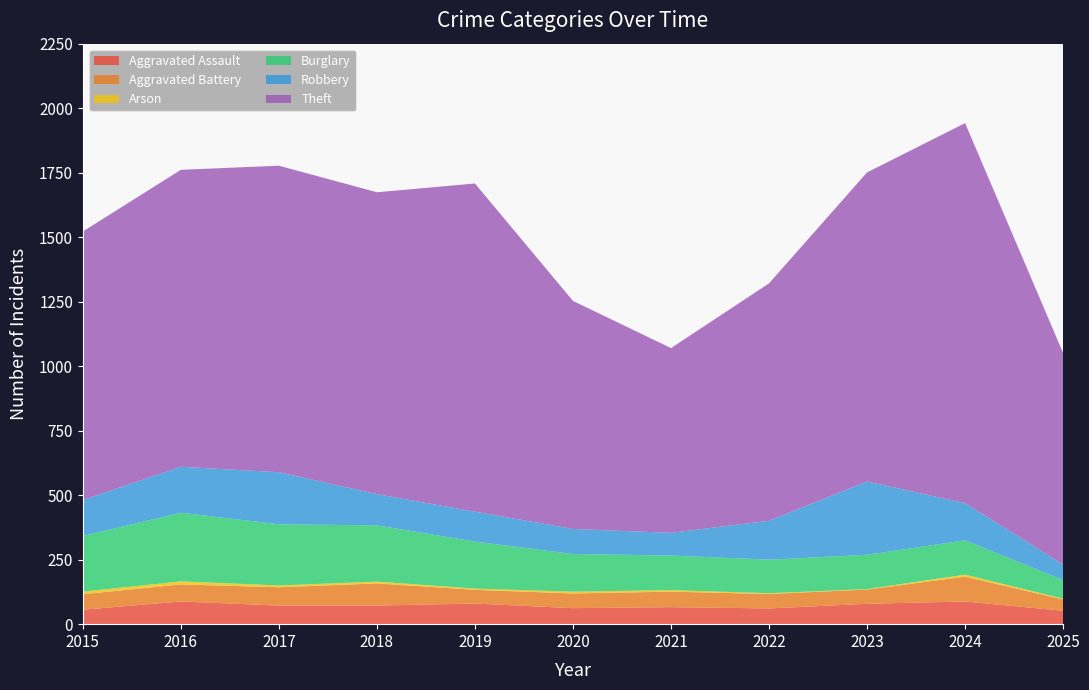

Reading right to left, what are all the values shown in this chart?

Aggravated Assault: 52	88	79	61	66	62	80	72	72	88	56
Aggravated Battery: 44	96	55	56	60	57	53	86	71	66	60
Arson: 3	8	2	3	6	7	5	7	7	12	10
Burglary: 72	133	133	130	134	146	182	218	237	266	216
Robbery: 60	144	284	151	88	97	116	121	202	178	139
Theft: 820	1473	1198	920	716	884	1272	1170	1188	1151	1041